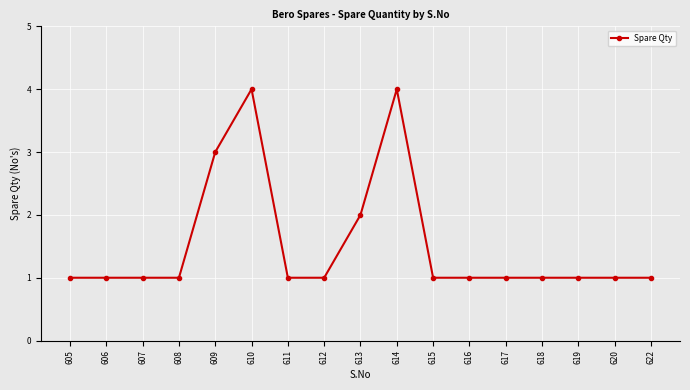

What is the smallest value displayed?

1